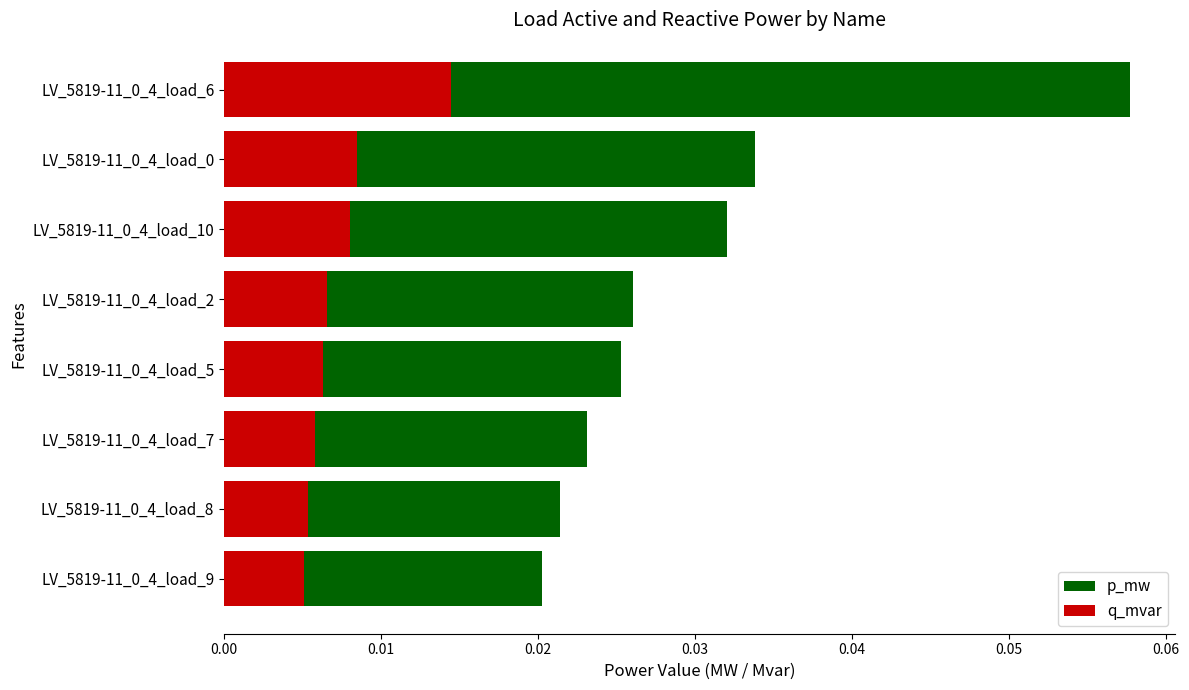

What are all the series names shown in the legend?

p_mw, q_mvar